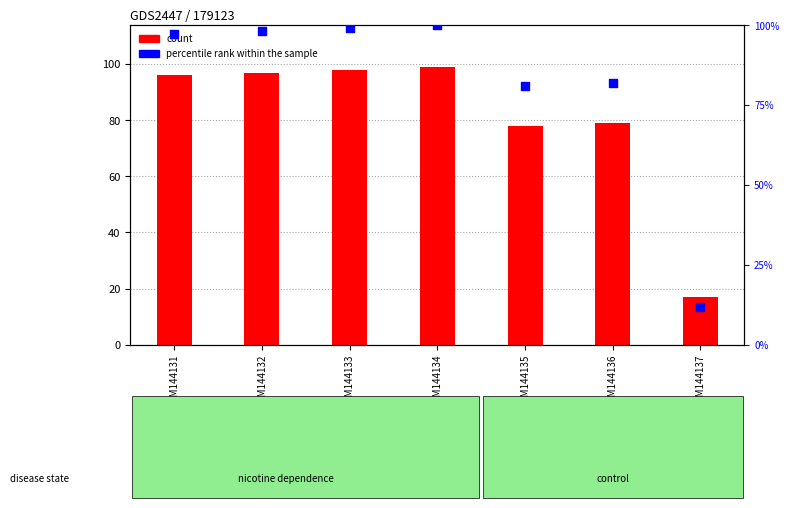

Which series has the widest spread of Y values?

percentile rank within the sample